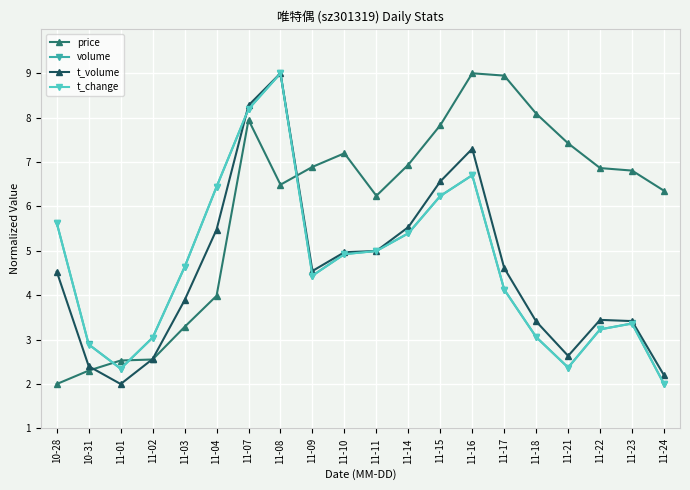

What is the difference between the highest and lowest values at 11-22?

3.6